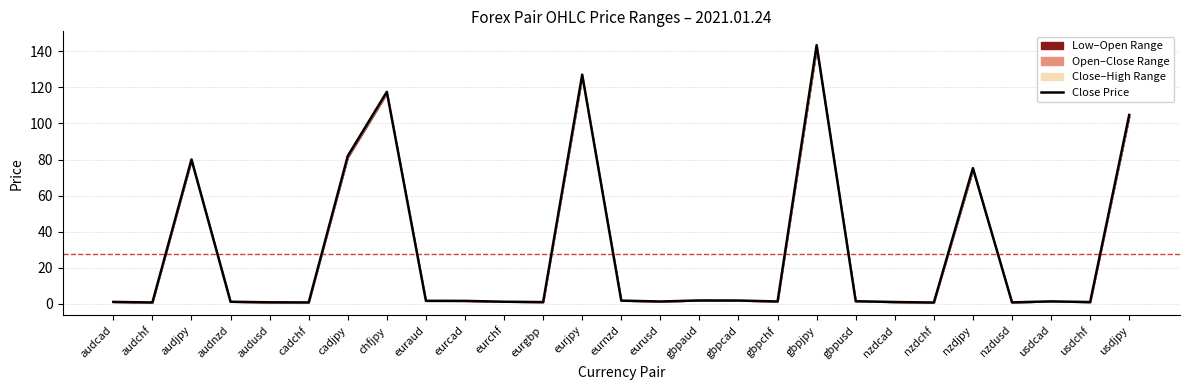

What is the value of the 18th point from the left?

1.2